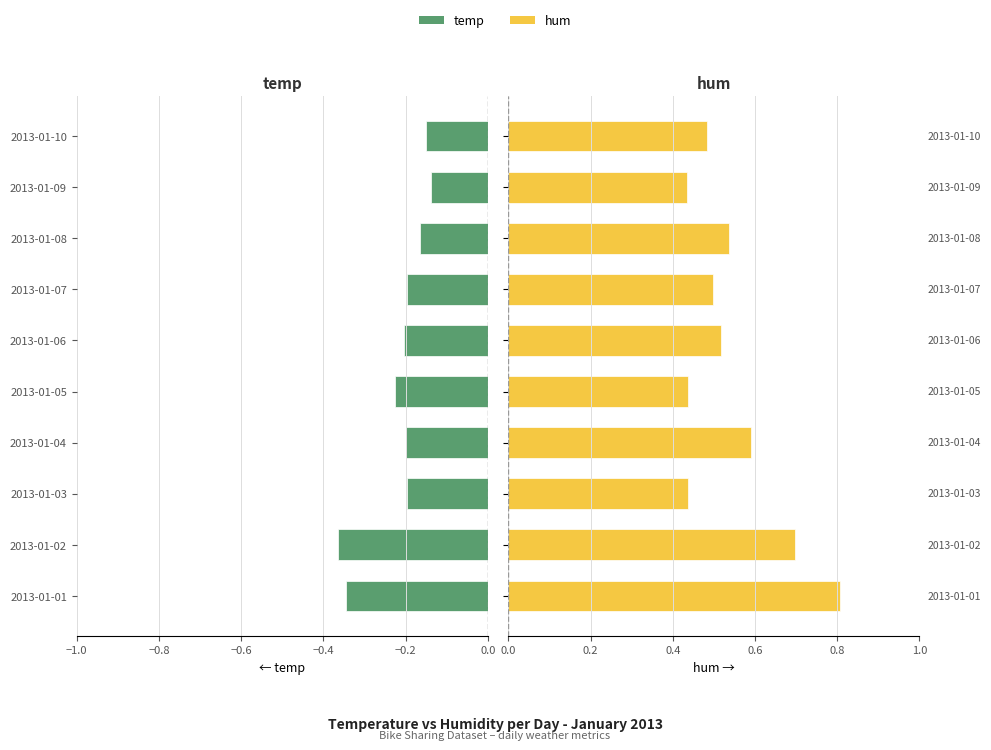

What is the value of the hum bar at the 7th from the left?

0.5